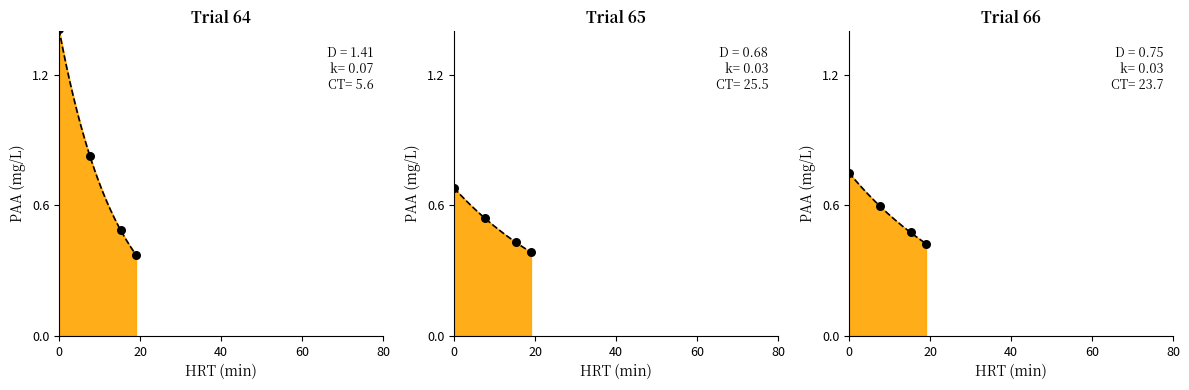

What is the change in value from 0 to 60?

-0.3